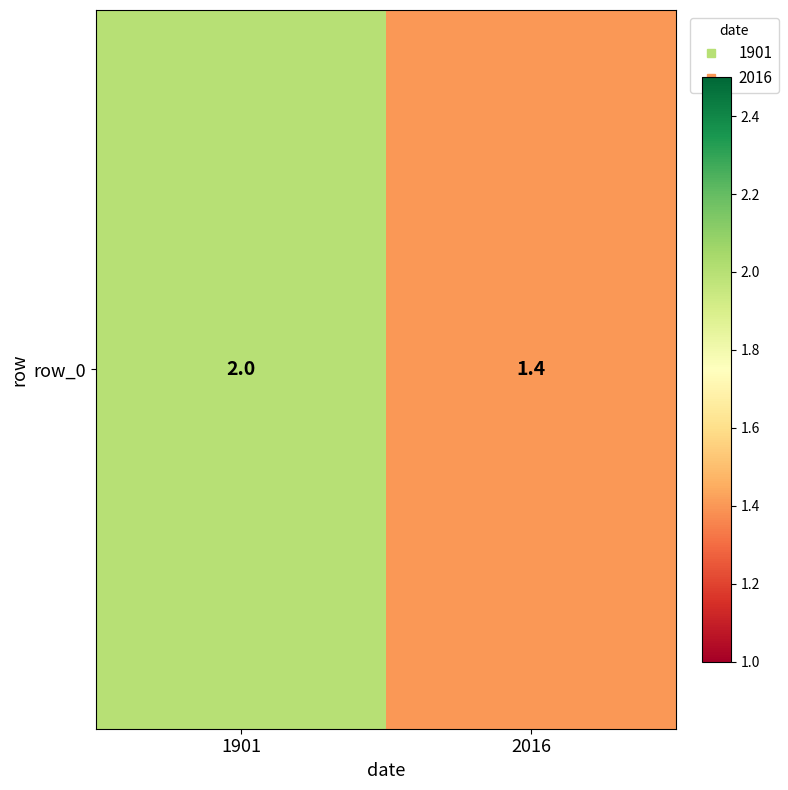

What is the difference between the values at 1901 and 2016?

0.6